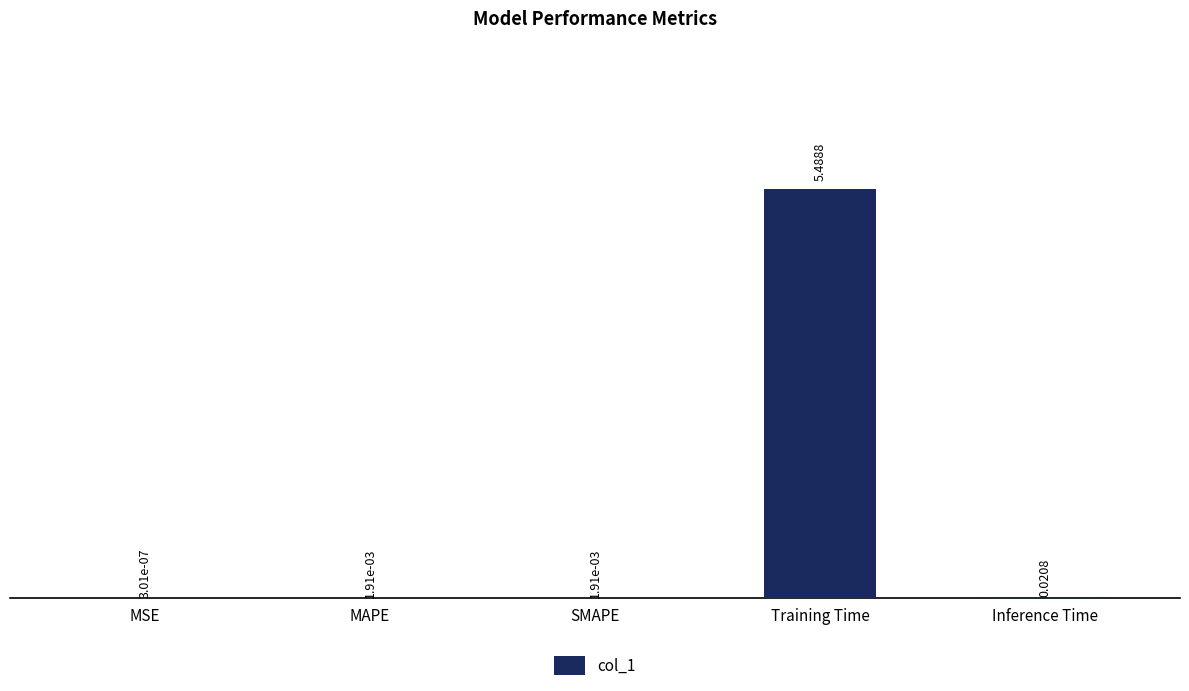

Between Inference Time and MAPE, which is larger?

Inference Time